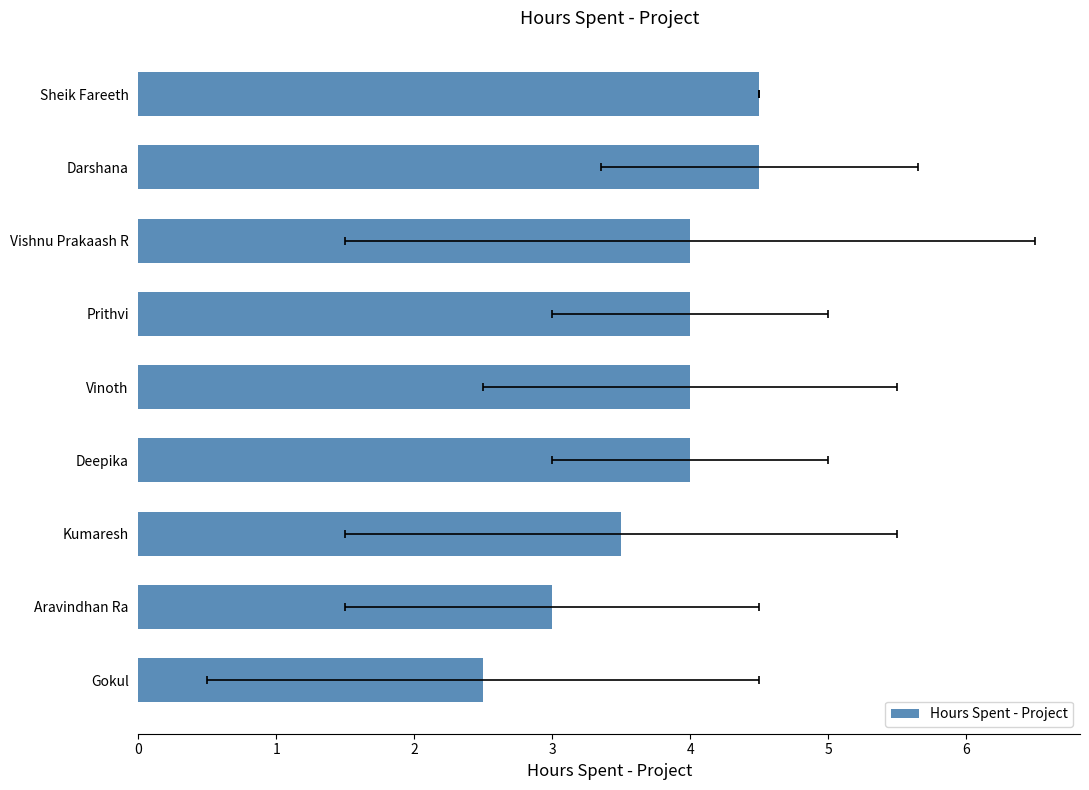

How many distinct data groups are displayed?

1